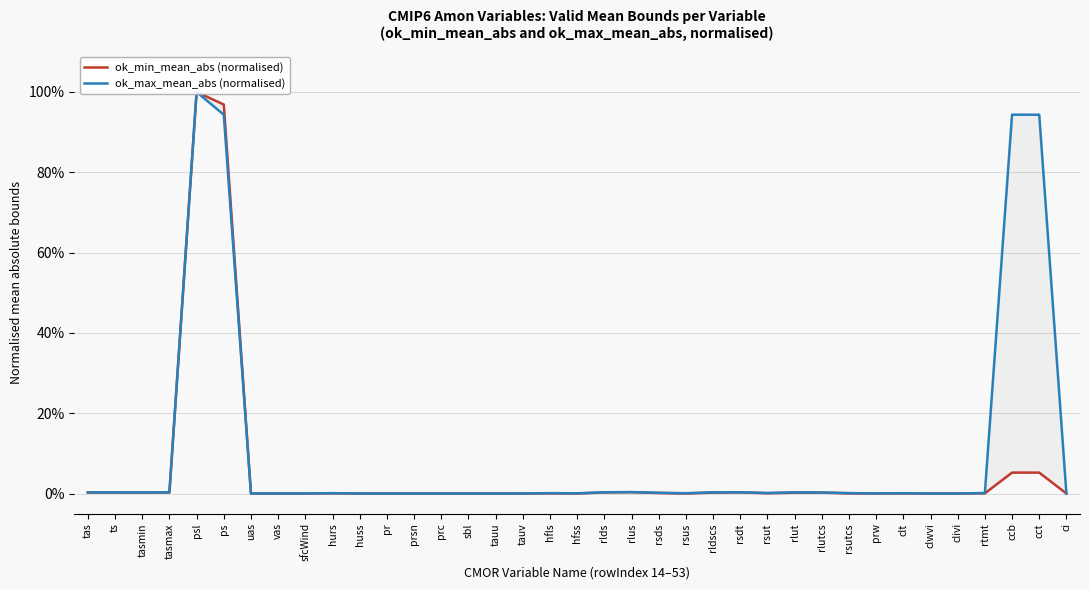

How many interior local valleys does the ok_min_mean_abs (normalised) series have?

6